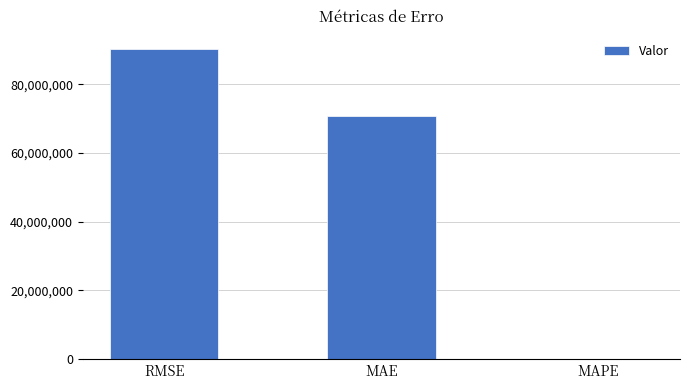

Is it true that the value at MAPE is 14.5?

True